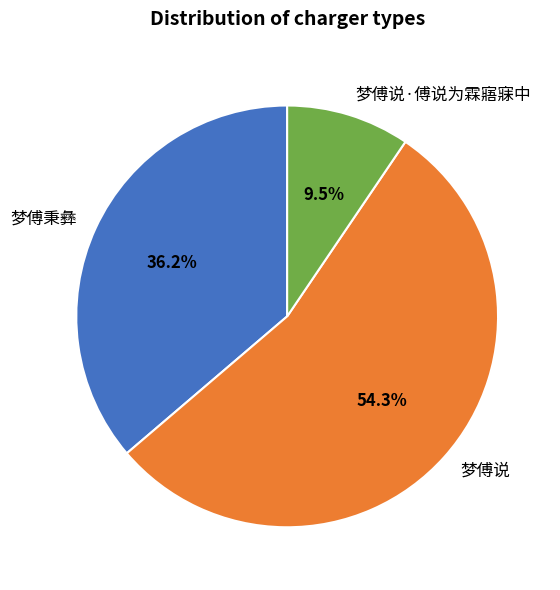

Do 梦傅说·傅说为霖寤寐中 and 梦傅说 together represent more than half of the pie?

Yes